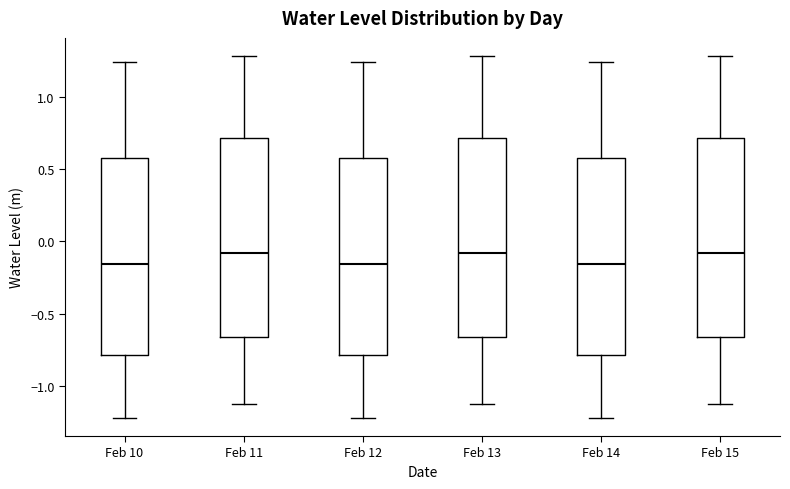

Reading left to right, read every box against the y-axis: the position of its median line, the range the box covers, and the ends of its whiskers. The values are not printed on the chart, so give them approximately, as read against the axis.

Feb 10: median -0.15, box -0.80 to 0.60, whiskers -1.20 to 1.25
Feb 11: median -0.10, box -0.65 to 0.70, whiskers -1.15 to 1.30
Feb 12: median -0.15, box -0.80 to 0.60, whiskers -1.20 to 1.25
Feb 13: median -0.10, box -0.65 to 0.70, whiskers -1.15 to 1.30
Feb 14: median -0.15, box -0.80 to 0.60, whiskers -1.20 to 1.25
Feb 15: median -0.10, box -0.65 to 0.70, whiskers -1.15 to 1.30